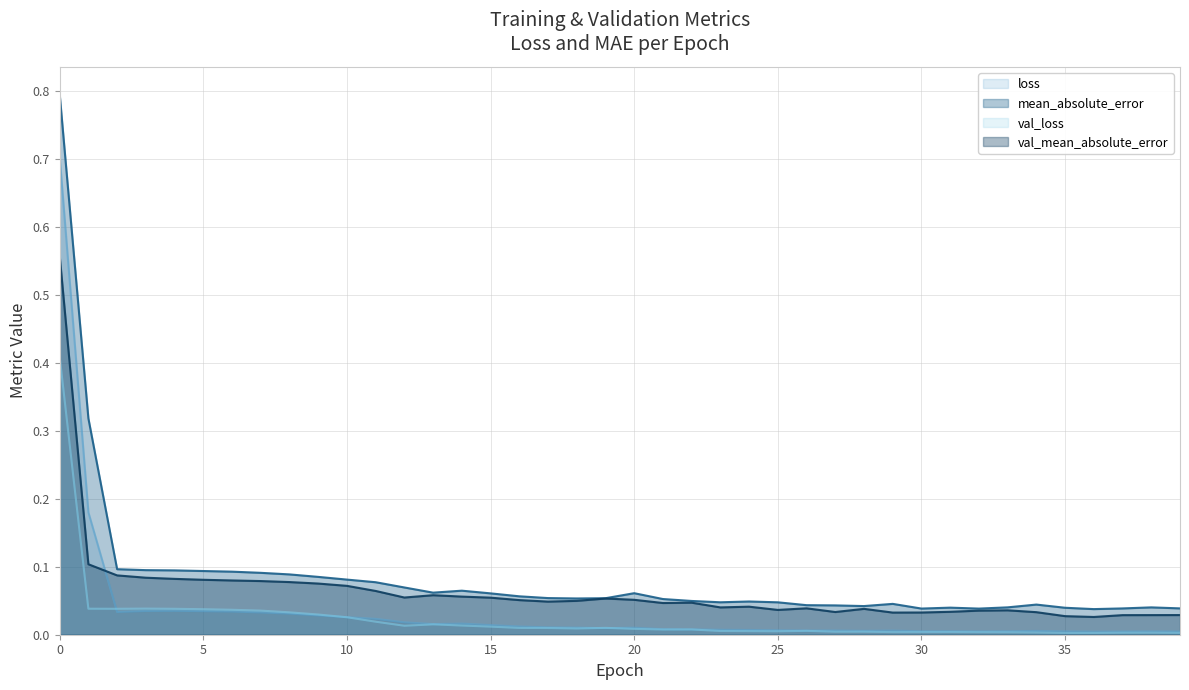

Reading left to right, list all the values displayed in this chart.

loss: 0=0.7	1=0.2	2=0.0	3=0.0	4=0.0	5=0.0	6=0.0	7=0.0	8=0.0	9=0.0	10=0.0	11=0.0	12=0.0	13=0.0	14=0.0	15=0.0	16=0.0	17=0.0	18=0.0	19=0.0	20=0.0	21=0.0	22=0.0	23=0.0	24=0.0	25=0.0	26=0.0	27=0.0	28=0.0	29=0.0	30=0.0	31=0.0	32=0.0	33=0.0	34=0.0	35=0.0	36=0.0	37=0.0	38=0.0	39=0.0
mean_absolute_error: 0=0.8	1=0.3	2=0.1	3=0.1	4=0.1	5=0.1	6=0.1	7=0.1	8=0.1	9=0.1	10=0.1	11=0.1	12=0.1	13=0.1	14=0.1	15=0.1	16=0.1	17=0.1	18=0.1	19=0.1	20=0.1	21=0.1	22=0.0	23=0.0	24=0.0	25=0.0	26=0.0	27=0.0	28=0.0	29=0.0	30=0.0	31=0.0	32=0.0	33=0.0	34=0.0	35=0.0	36=0.0	37=0.0	38=0.0	39=0.0
val_loss: 0=0.4	1=0.0	2=0.0	3=0.0	4=0.0	5=0.0	6=0.0	7=0.0	8=0.0	9=0.0	10=0.0	11=0.0	12=0.0	13=0.0	14=0.0	15=0.0	16=0.0	17=0.0	18=0.0	19=0.0	20=0.0	21=0.0	22=0.0	23=0.0	24=0.0	25=0.0	26=0.0	27=0.0	28=0.0	29=0.0	30=0.0	31=0.0	32=0.0	33=0.0	34=0.0	35=0.0	36=0.0	37=0.0	38=0.0	39=0.0
val_mean_absolute_error: 0=0.6	1=0.1	2=0.1	3=0.1	4=0.1	5=0.1	6=0.1	7=0.1	8=0.1	9=0.1	10=0.1	11=0.1	12=0.1	13=0.1	14=0.1	15=0.1	16=0.1	17=0.0	18=0.0	19=0.1	20=0.1	21=0.0	22=0.0	23=0.0	24=0.0	25=0.0	26=0.0	27=0.0	28=0.0	29=0.0	30=0.0	31=0.0	32=0.0	33=0.0	34=0.0	35=0.0	36=0.0	37=0.0	38=0.0	39=0.0